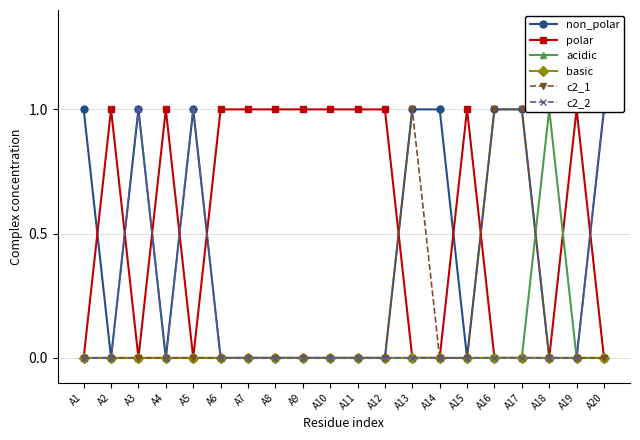

Count the non_polar values in the range 0 to 1.

20